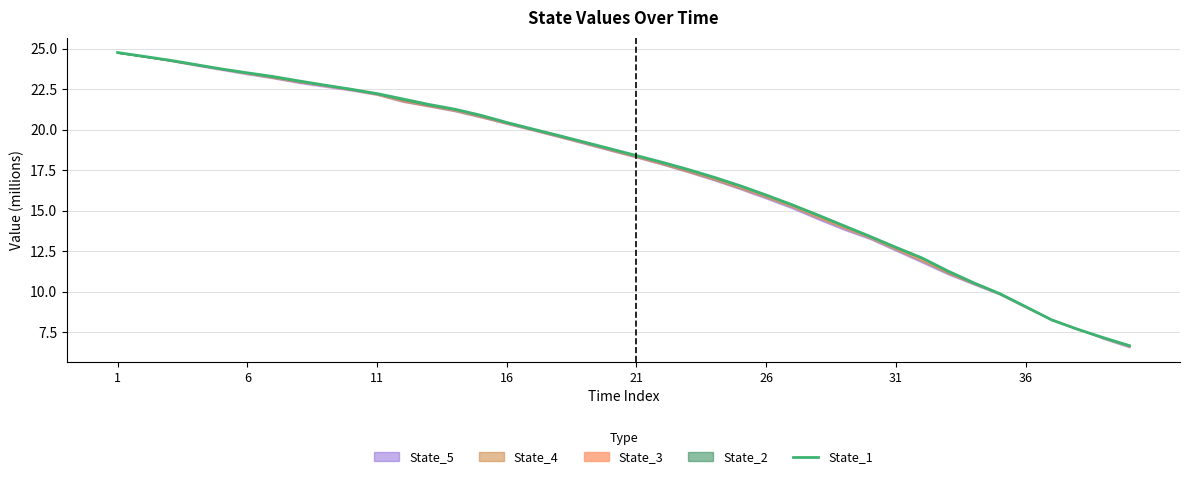

What is the difference between the values at 34 and 10?

12.3